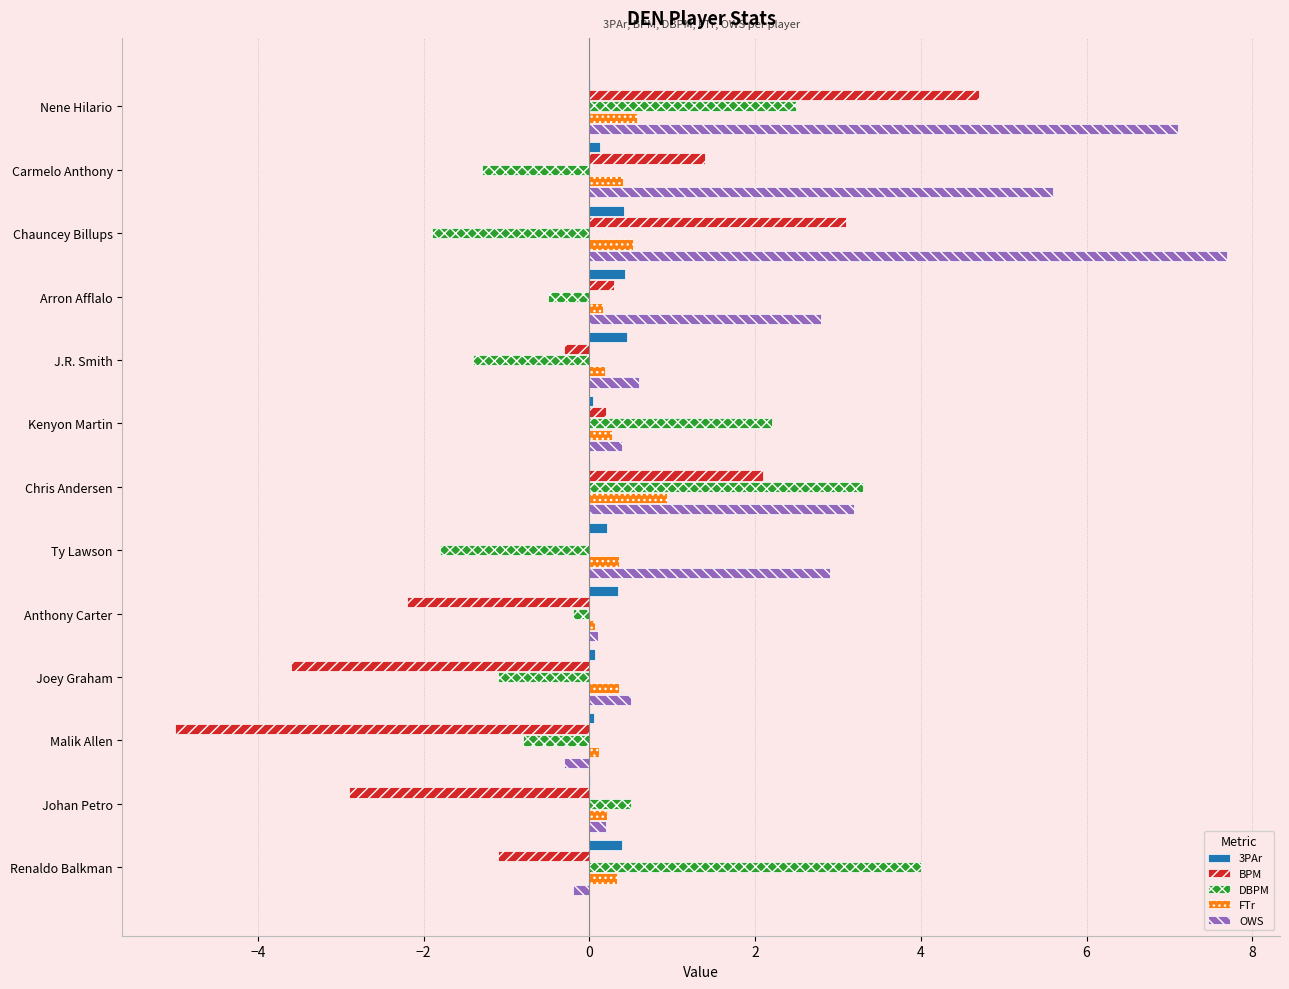

What is the highest value of the 3PAr series?

0.5